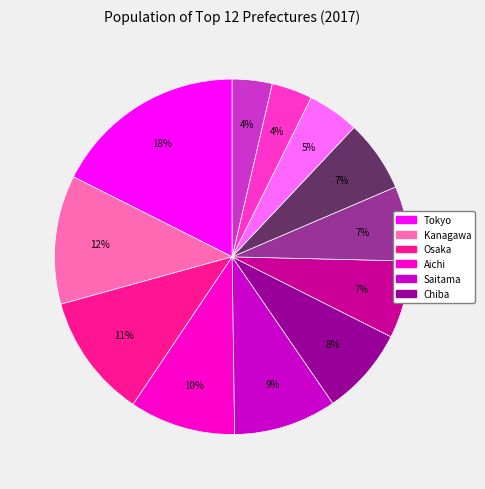

To the nearest percent, what is the difference between the largest and smallest slice percentages?

14%